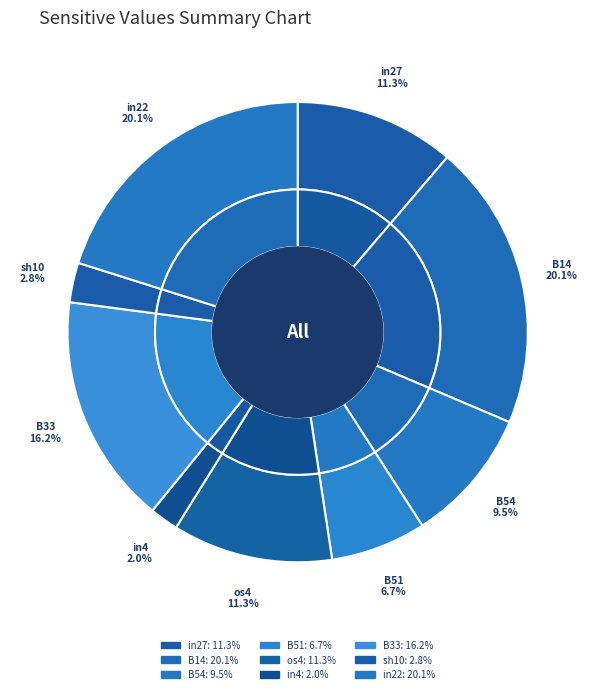

What percentage is the B33 slice, to the nearest percent?

16%